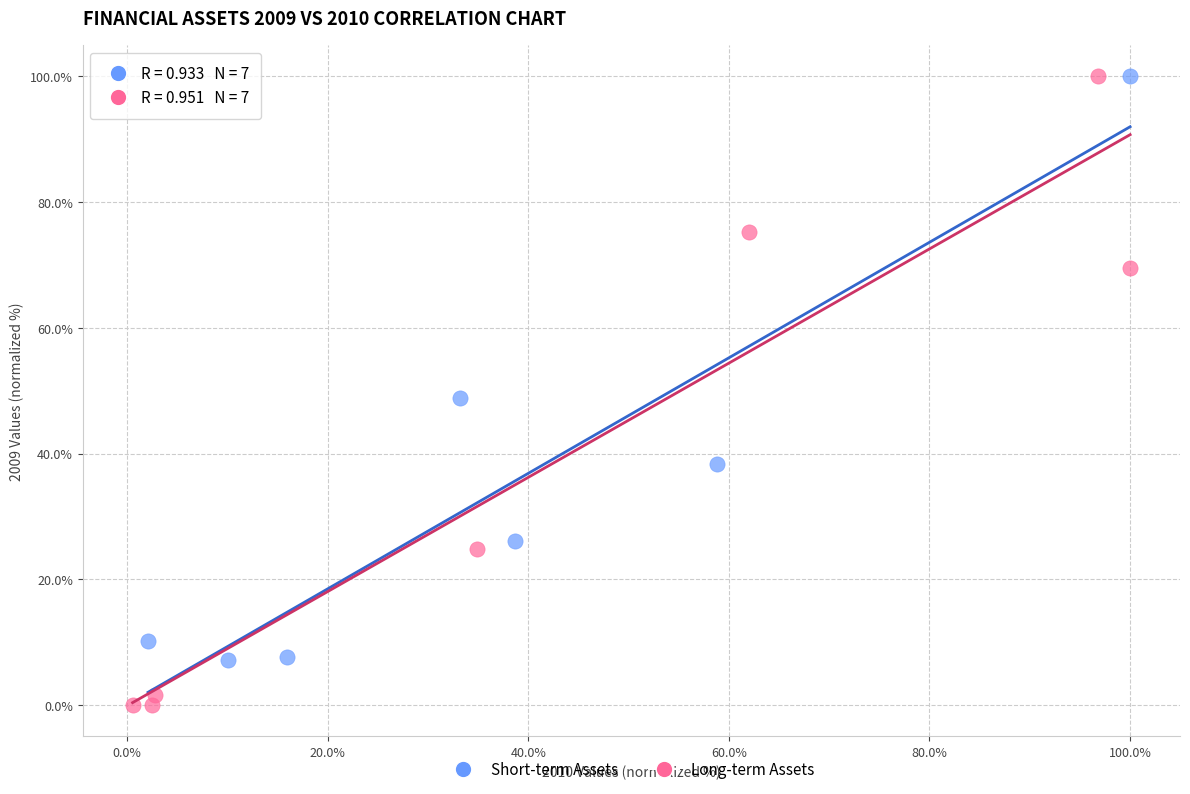

Which series has the largest Y range (max minus min)?

Long-term Assets